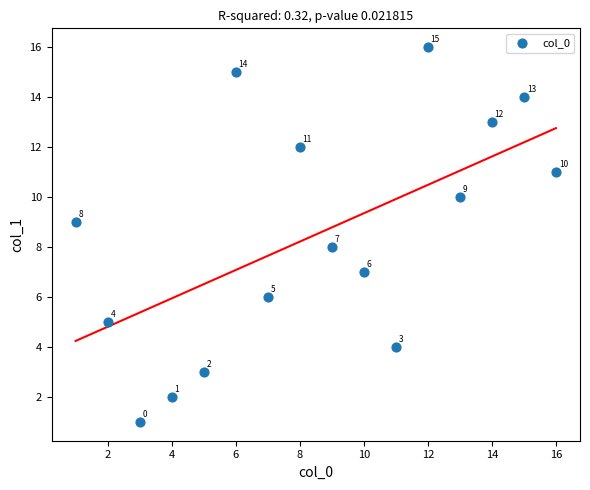

What is the range of Y values (max minus min)?

15